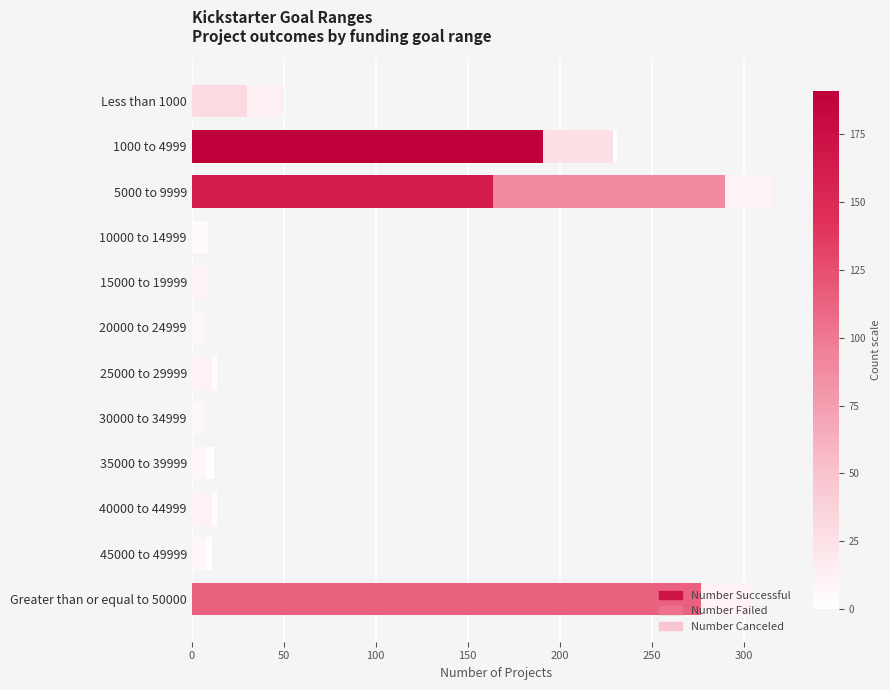

List the series in order of their overall mean, highest first.

Number Successful, Number Failed, Number Canceled